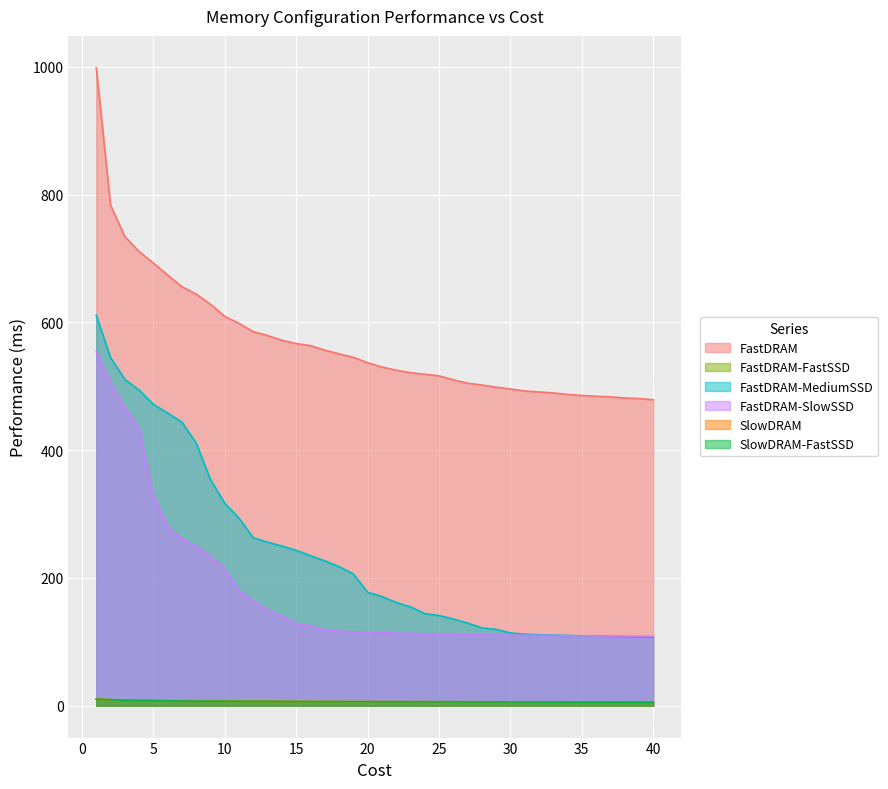

How many lines are shown in the chart?

6